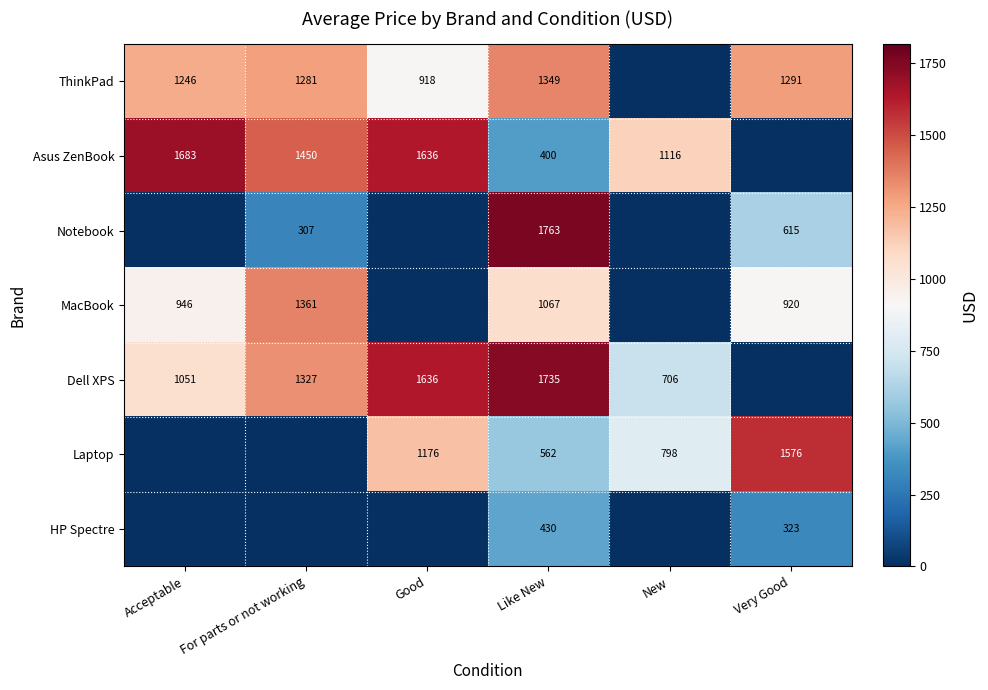

The HP Spectre series shows 323 at Very Good. True or false?

True